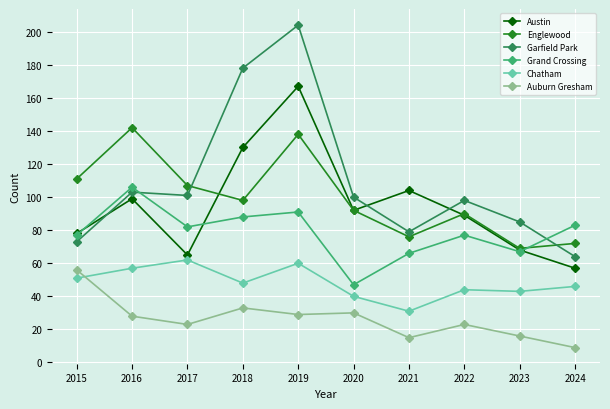

Does the chart display data point markers on the line(s)?

Yes